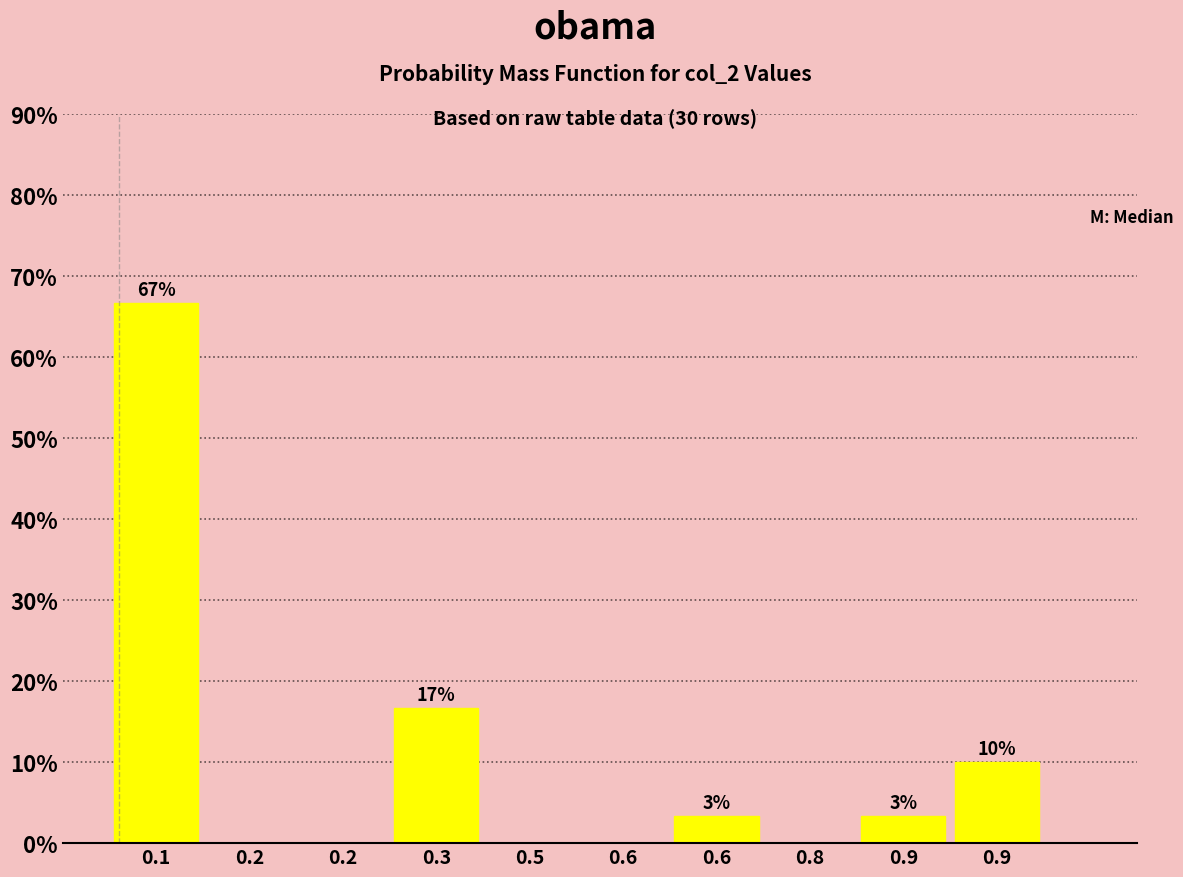

Are the bars horizontal?

No